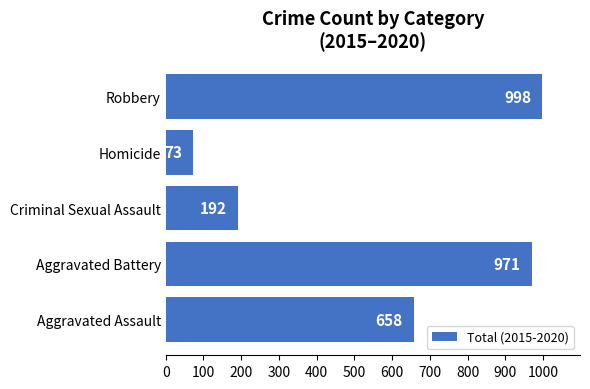

Approximately how many times larger is the value at Aggravated Assault compared to Robbery?

0.7